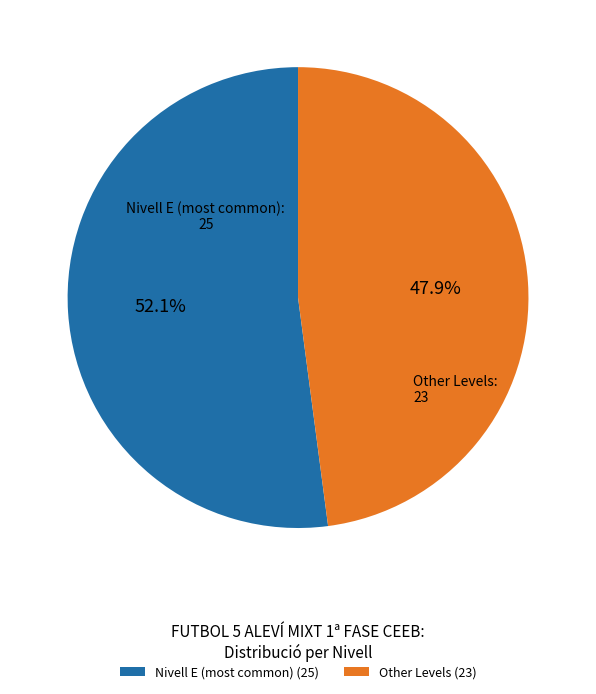

Which category has the biggest portion of the pie?

Nivell E (most common) (25)